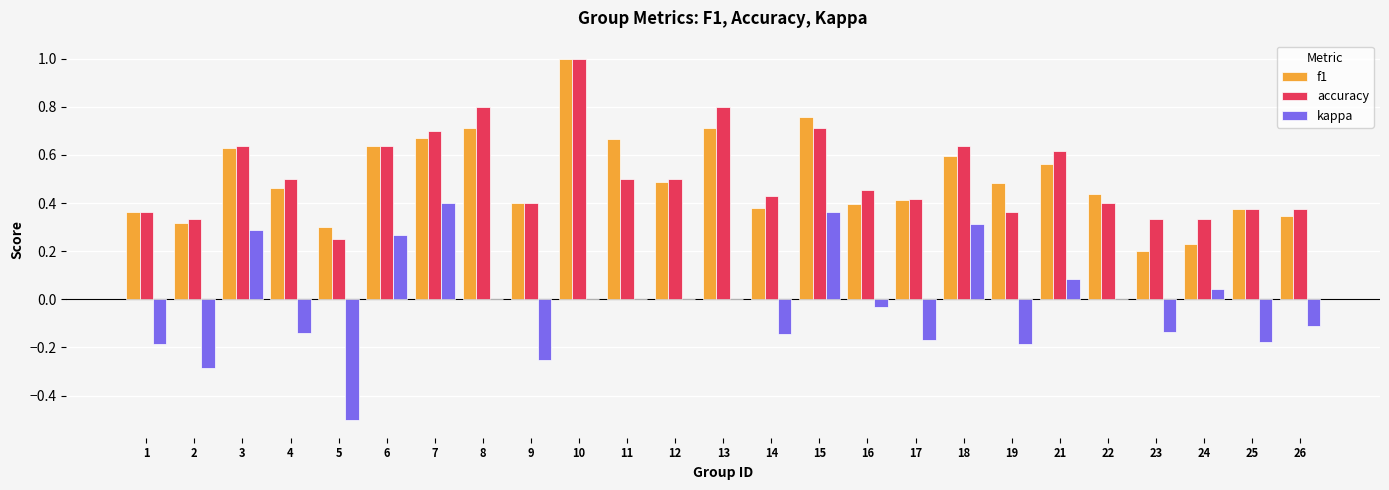

How many groups of bars are there?

25